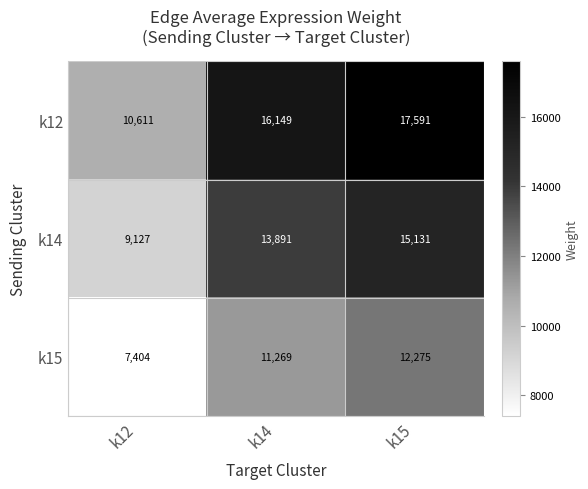

What is the average value of the k15 series?

10316